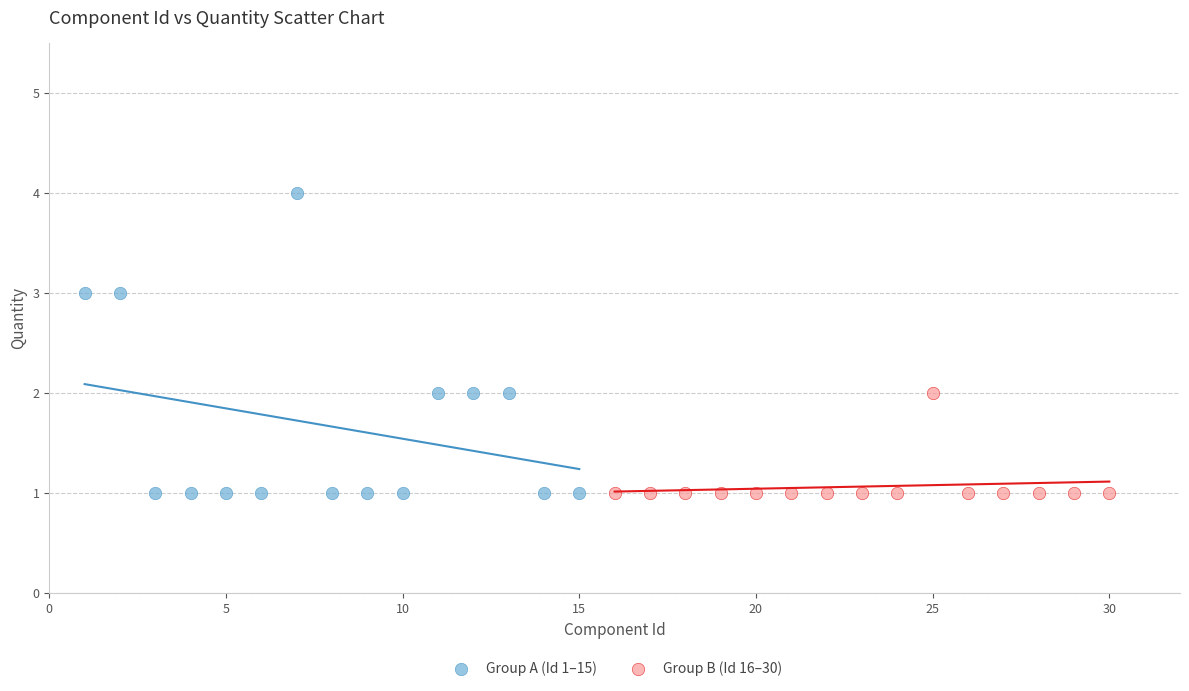

Which series has the widest spread of Y values?

Group A (Id 1–15)